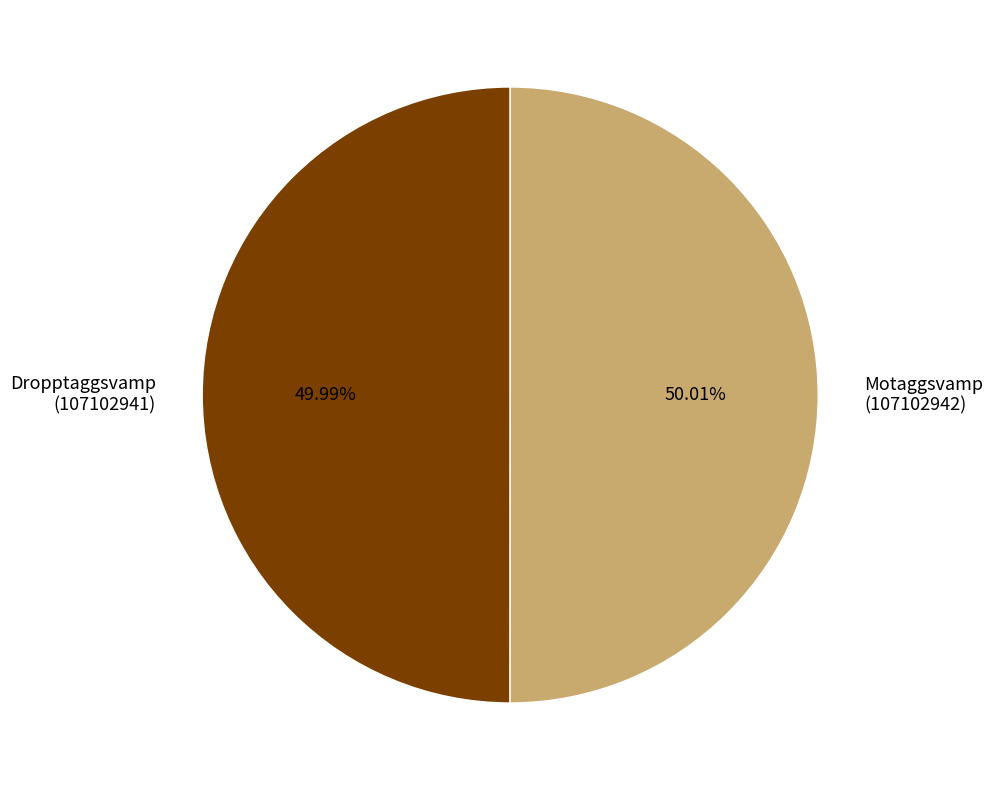

Does any single category account for the majority?

Yes